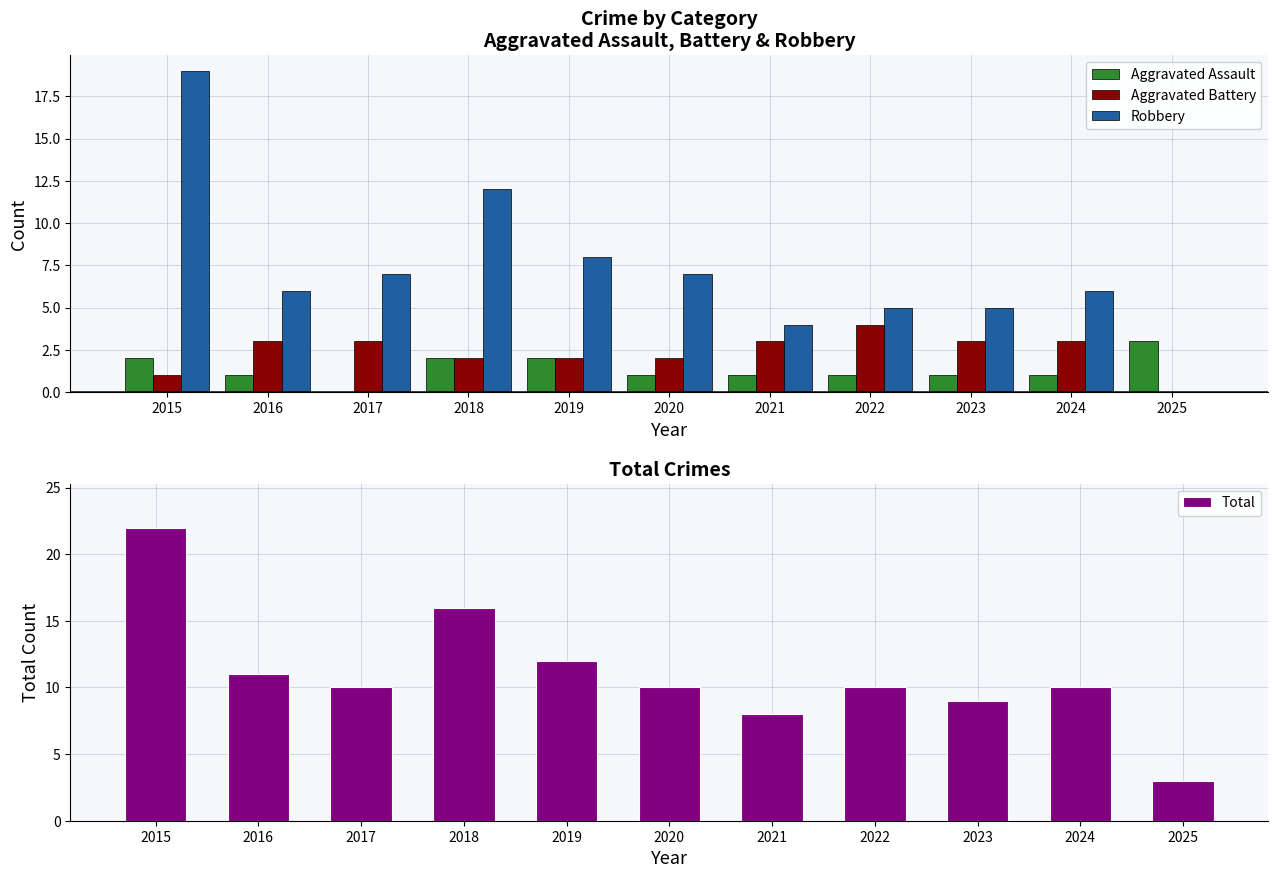

List the series in order of their peak value, lowest first.

Aggravated Assault, Aggravated Battery, Robbery, Total